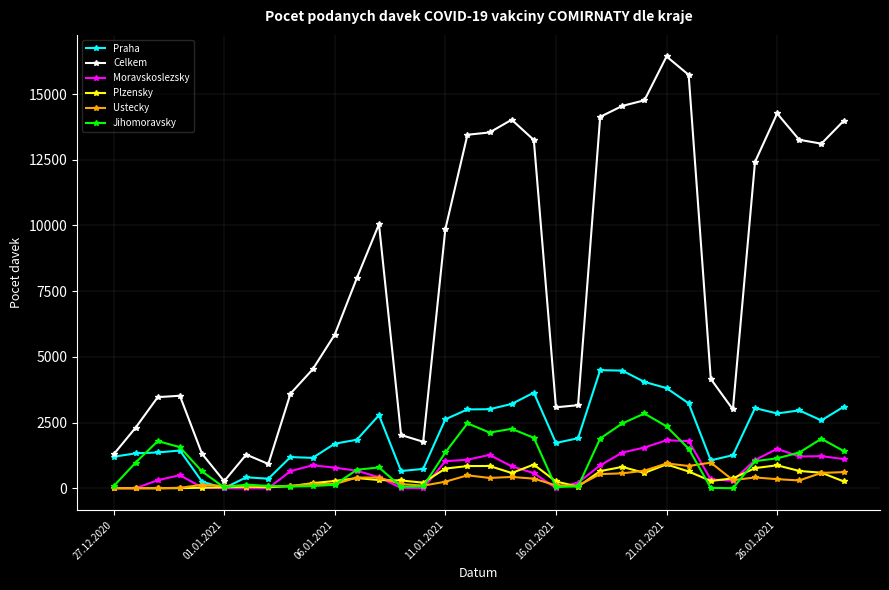

What is the maximum value shown in the chart?

16429